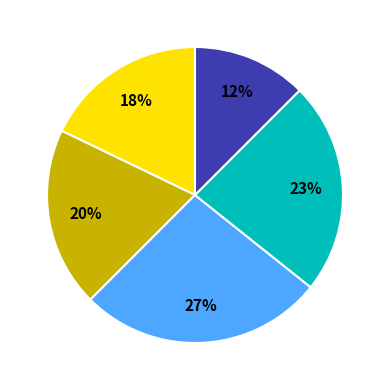

To the nearest percent, what is the average slice percentage?

20%